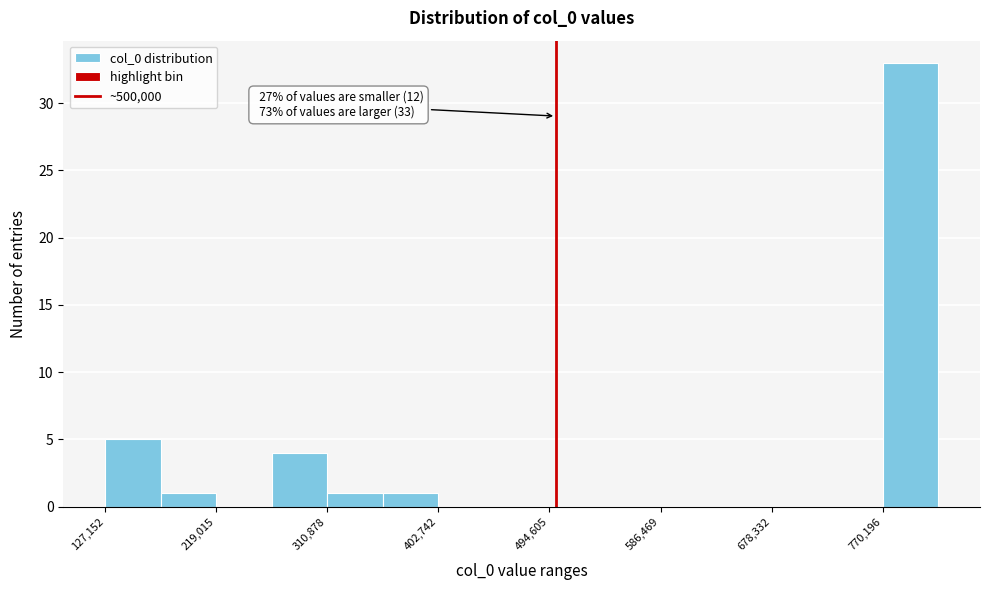

Which range on the x-axis has the tallest bar?

770000 to 820000